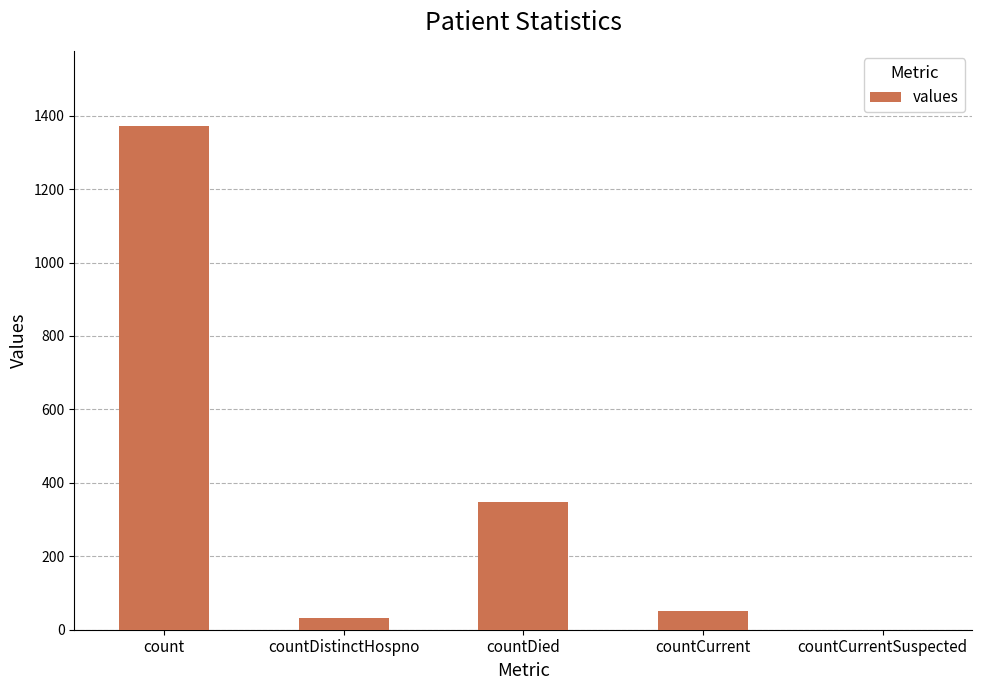

The chart shows a value of 1371 at count. True or false?

True